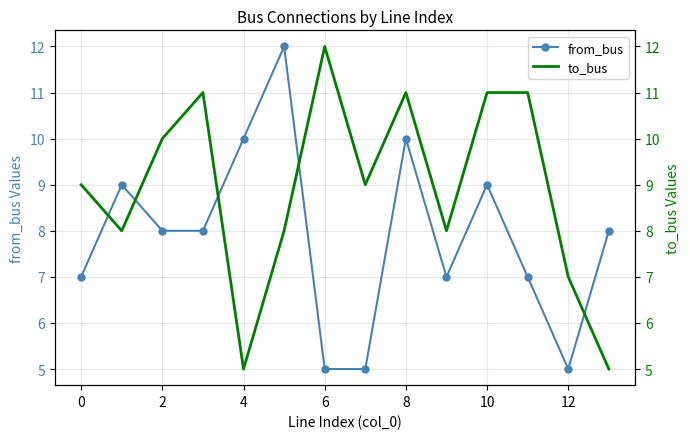

Rank the series by their average value, from highest to lowest.

to_bus, from_bus